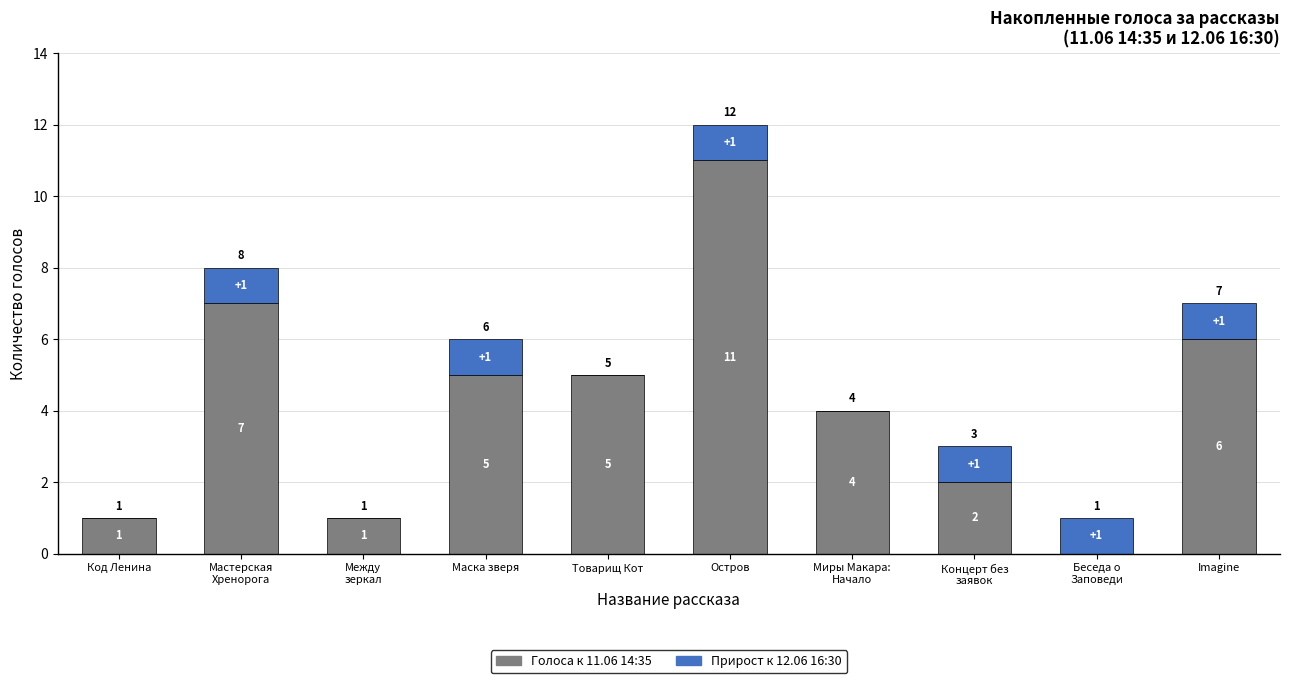

What is the total value across all series at Остров?

12